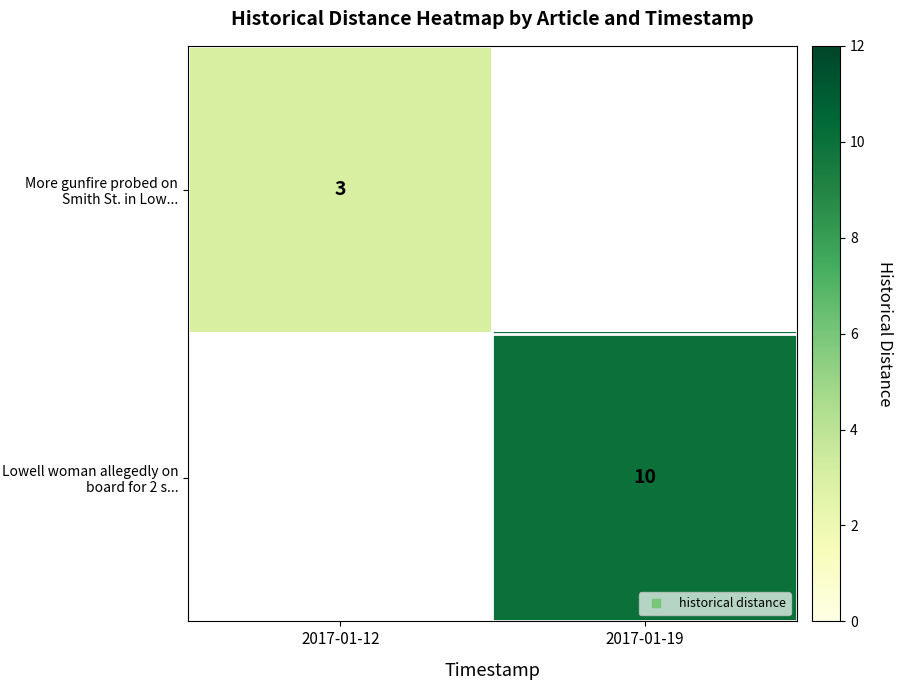

What is the minimum value shown in the chart?

3.0